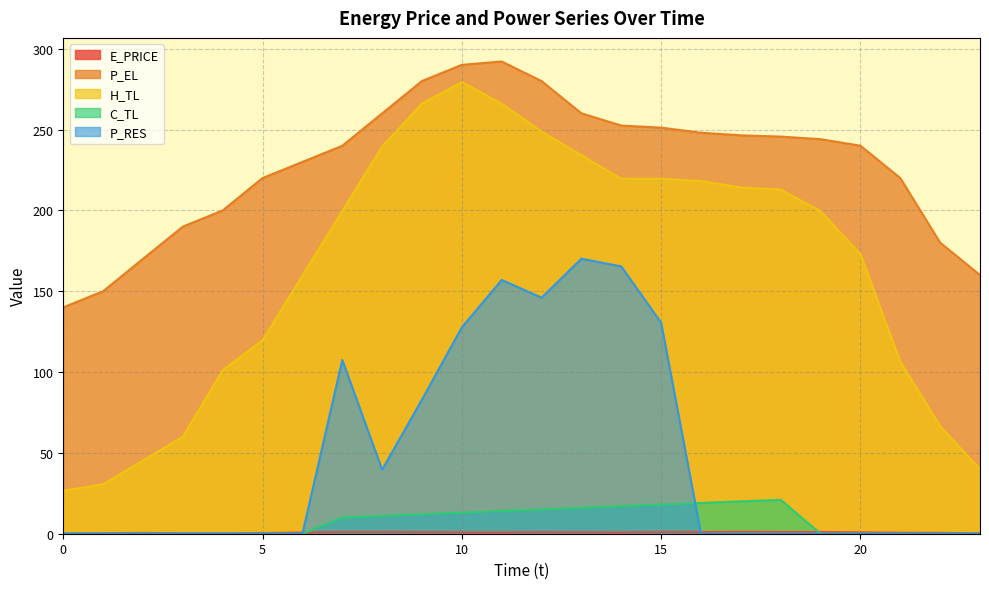

What is the sum of the H_TL values at 14 and 9?

485.6